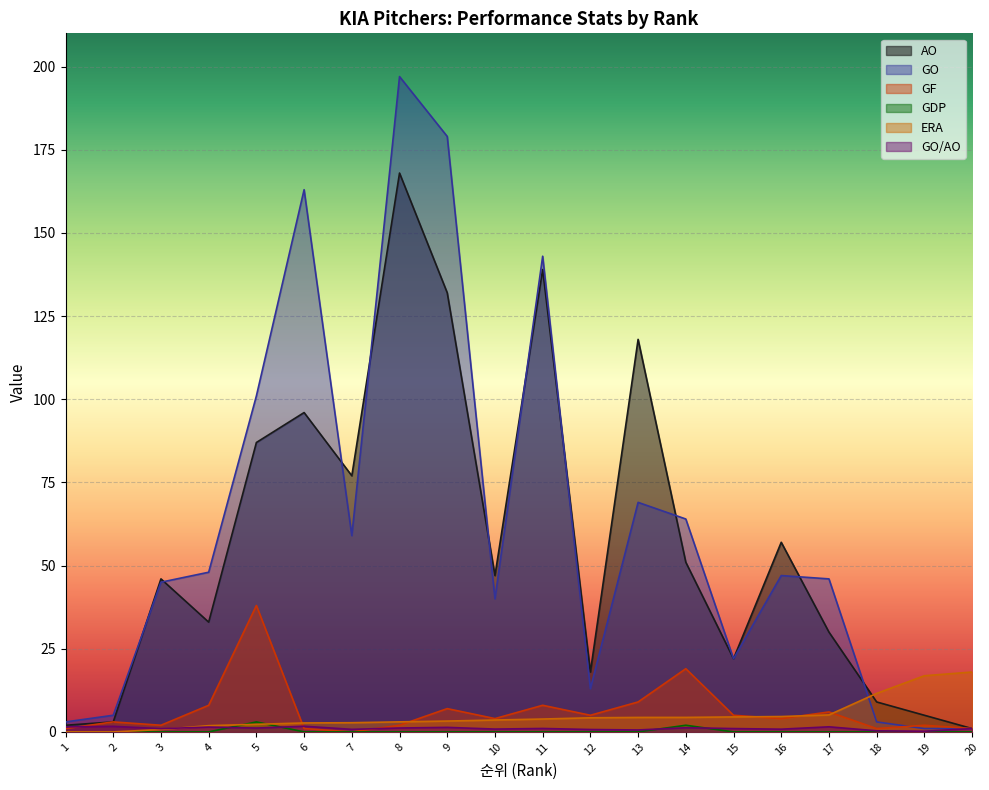

What is the difference between the highest and lowest values at 20?

18.0